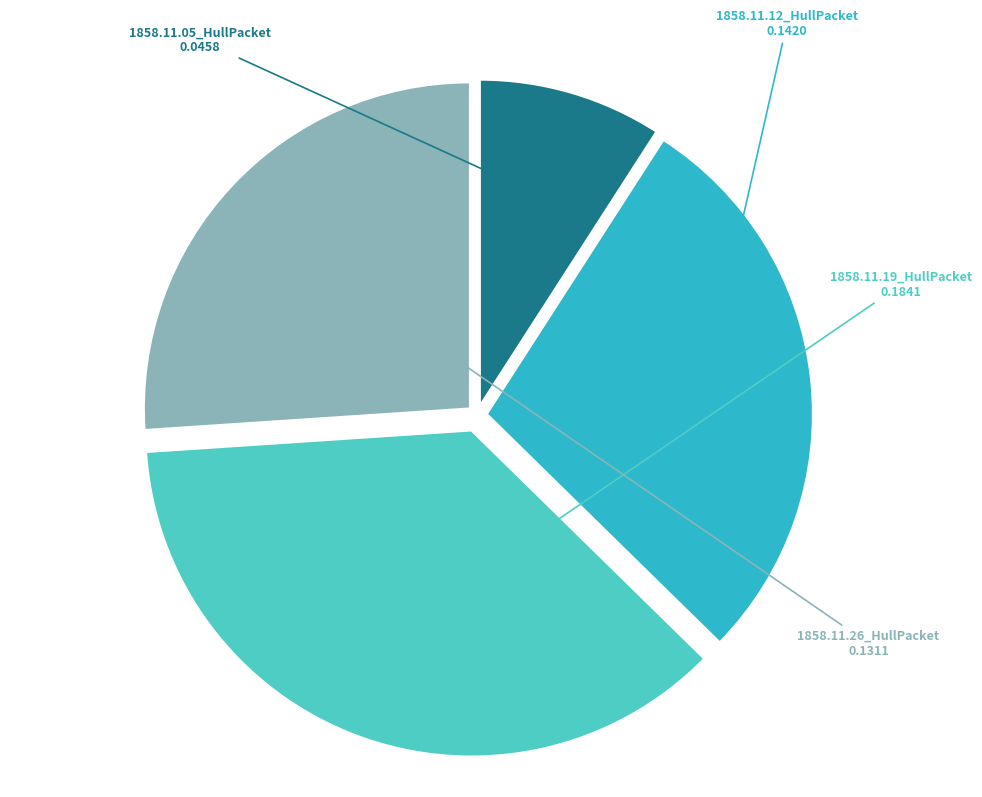

The 1858.11.12_HullPacket slice represents 28% of the pie. True or false?

True